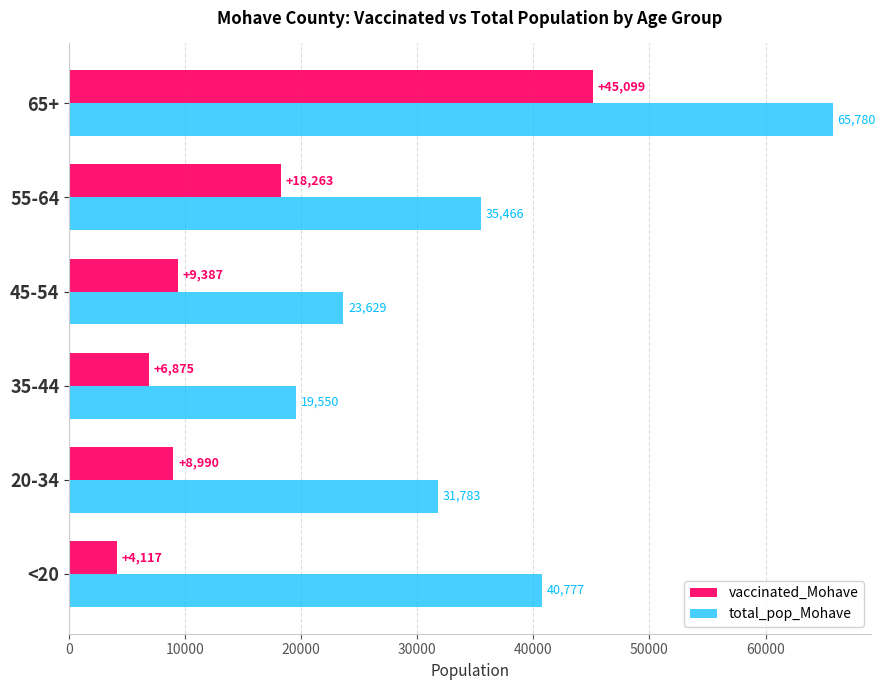

Rank the categories by total_pop_Mohave value from highest to lowest.

65+, <20, 55-64, 20-34, 45-54, 35-44